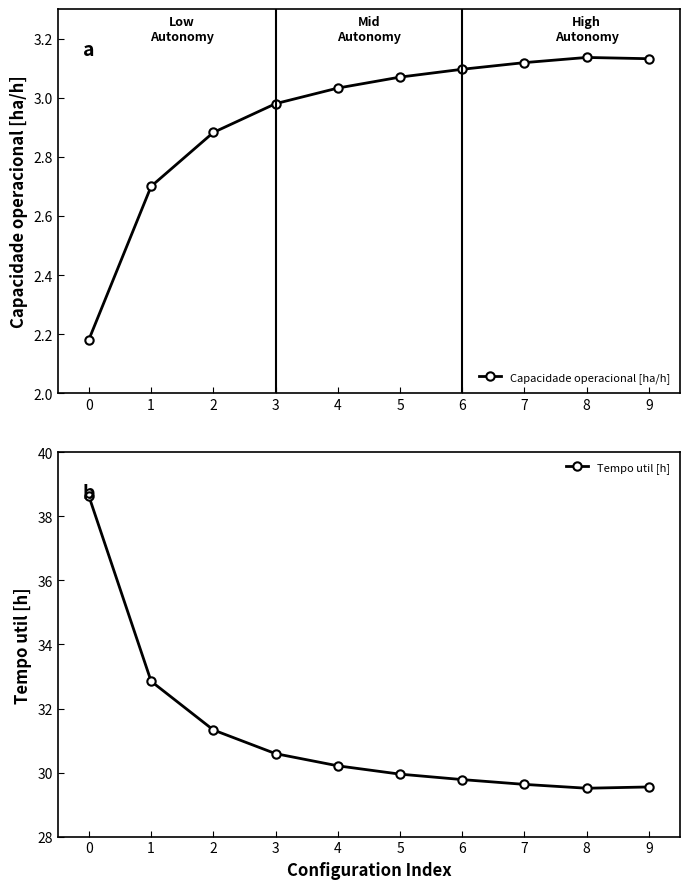

How many lines are shown in the chart?

2